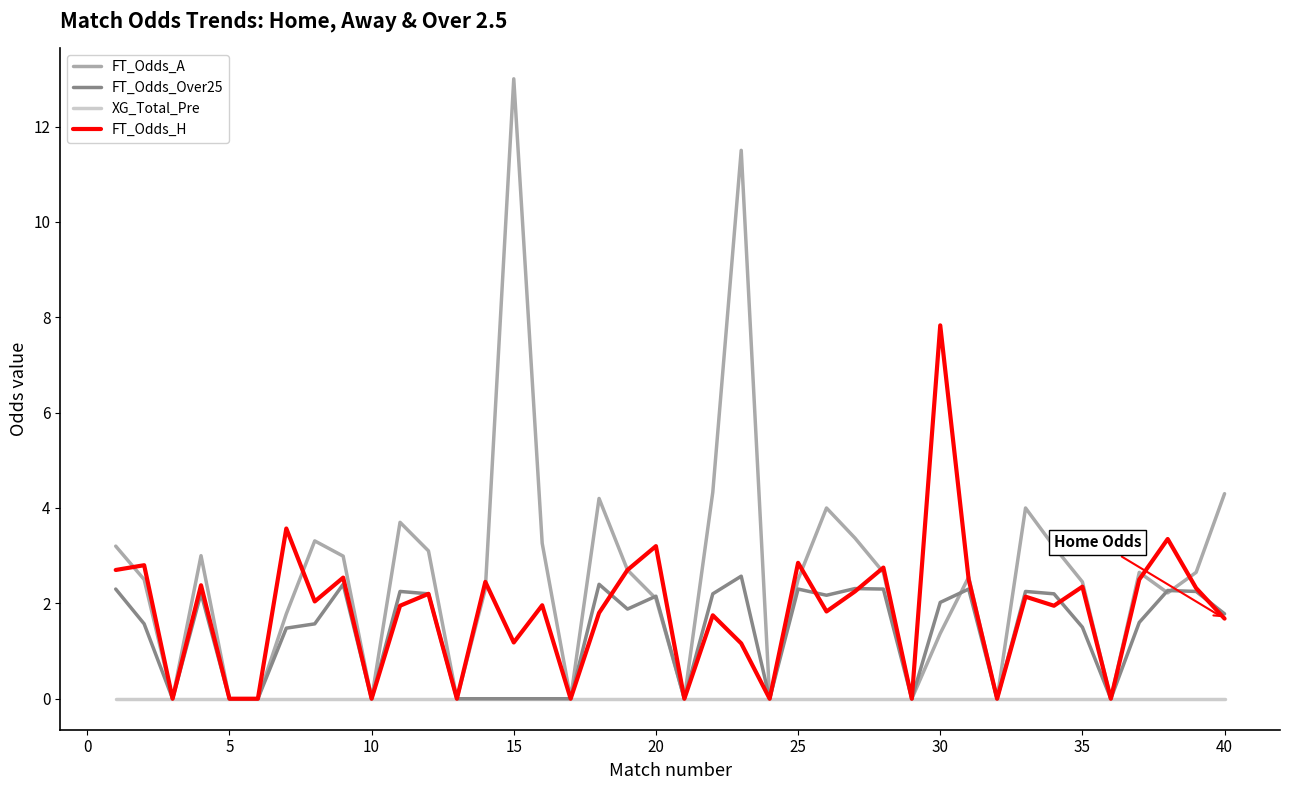

Which series has the largest total across all categories?

FT_Odds_A